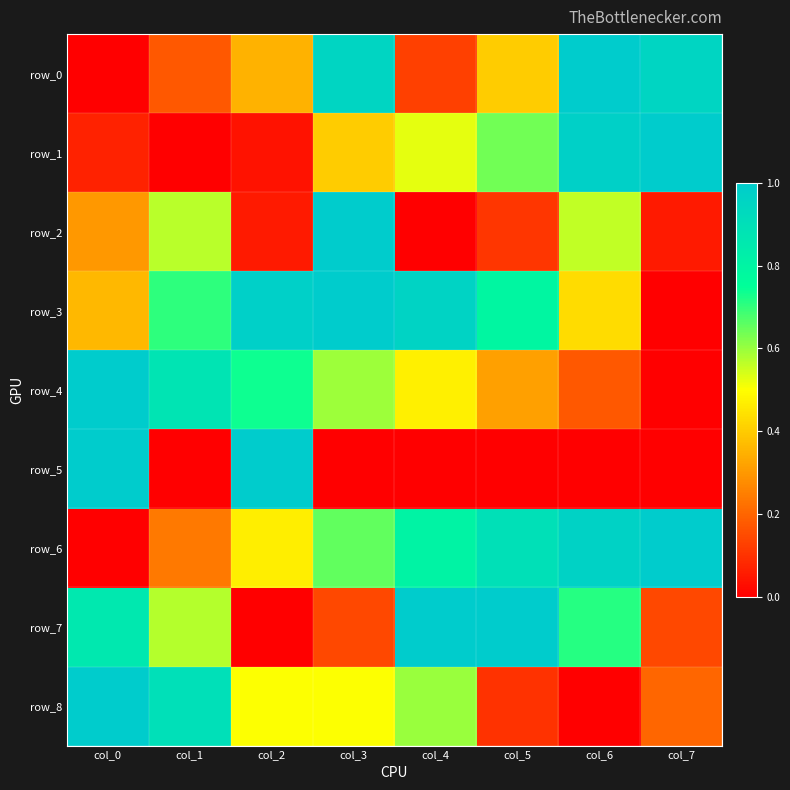

The row_2 series shows 0.3 at col_3. True or false?

False